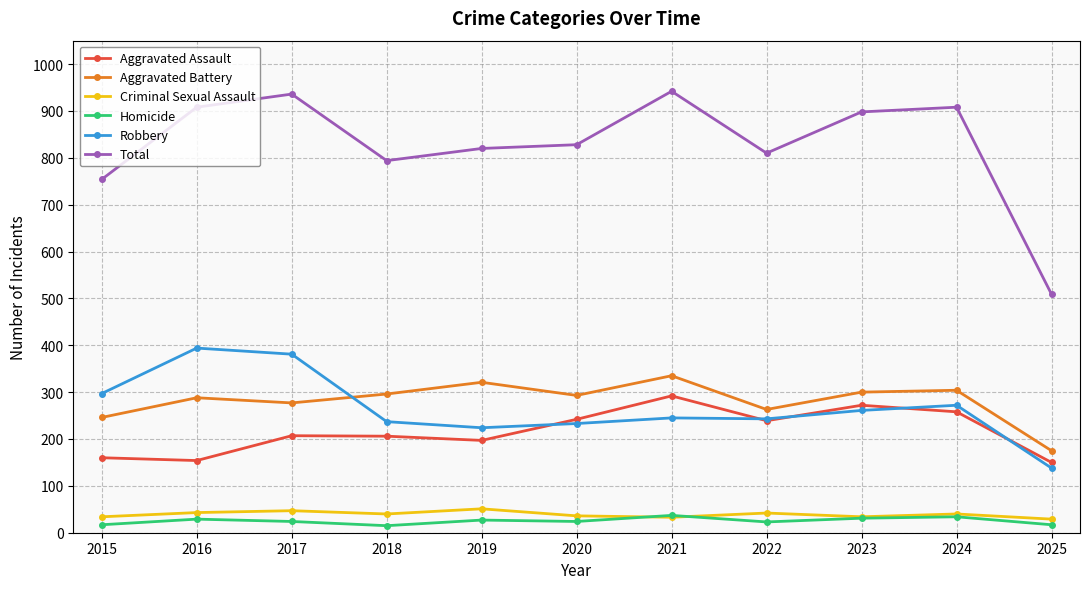

Which category has the lowest value in the Robbery series?

2025